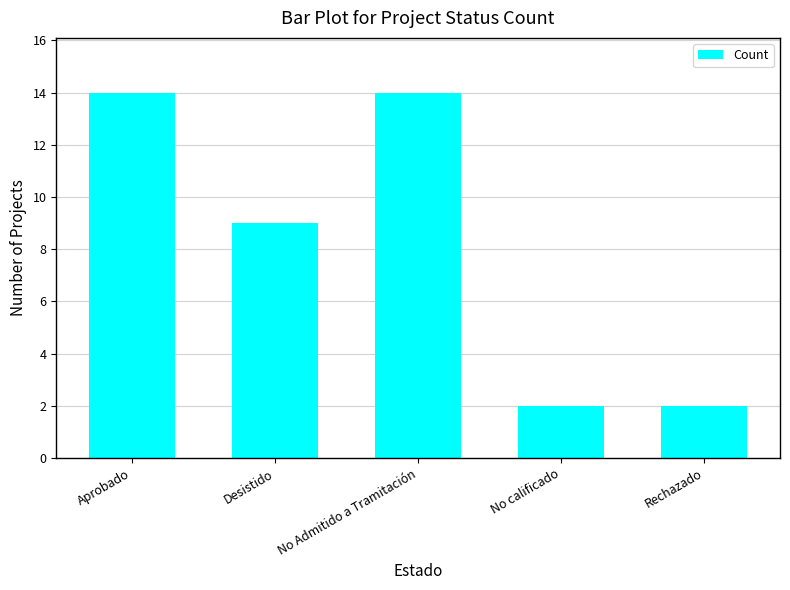

Reading right to left, transcribe all the data shown in this chart.

2	2	14	9	14